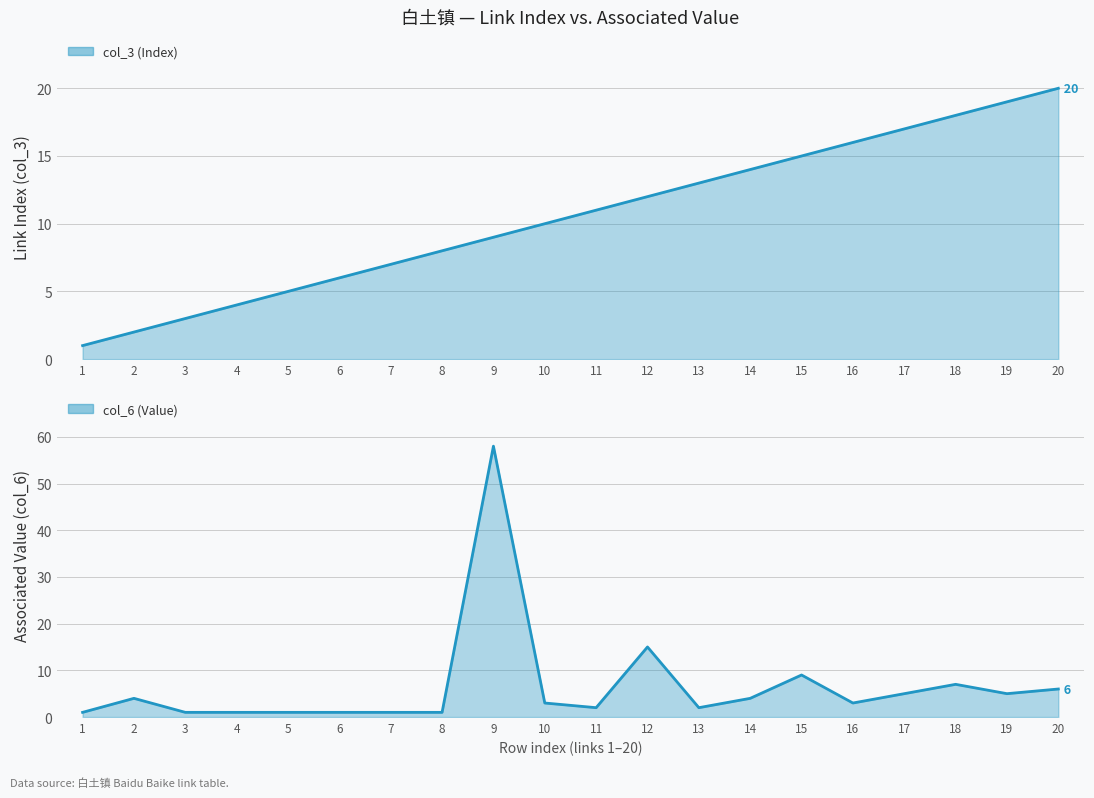

True or false: col_3 (Index) line has a value of 21 at 15.

False